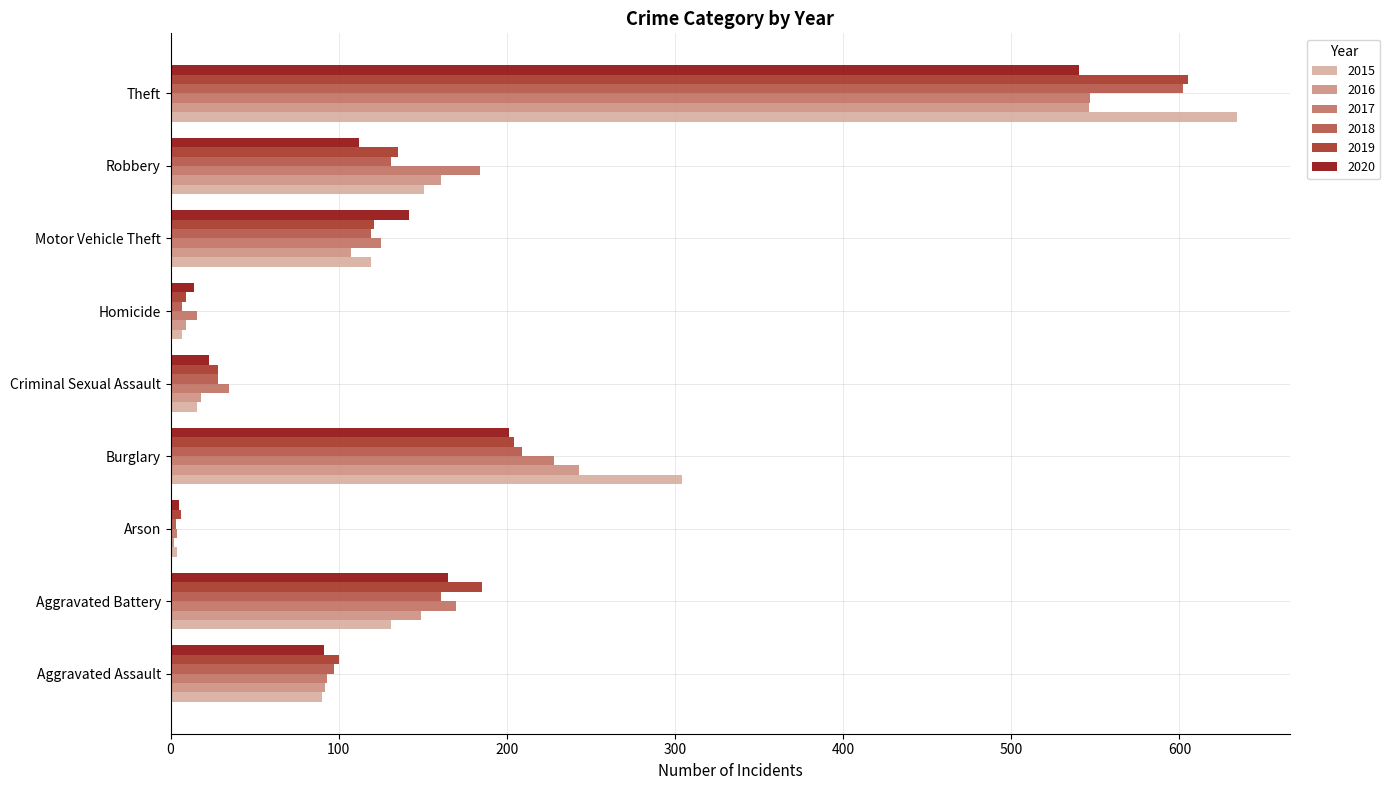

What is the total value across all series at Arson?

24